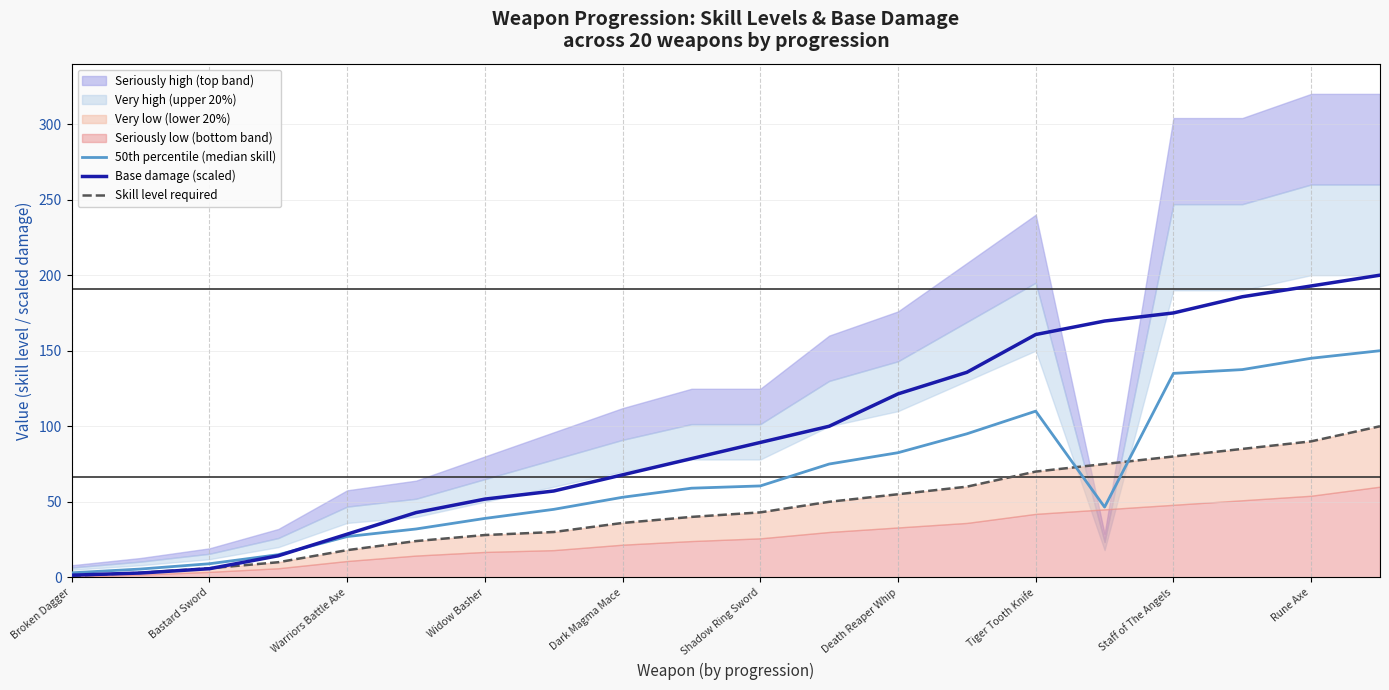

True or false: 50th percentile (median skill) has more than 1 points higher than both neighbors.

False